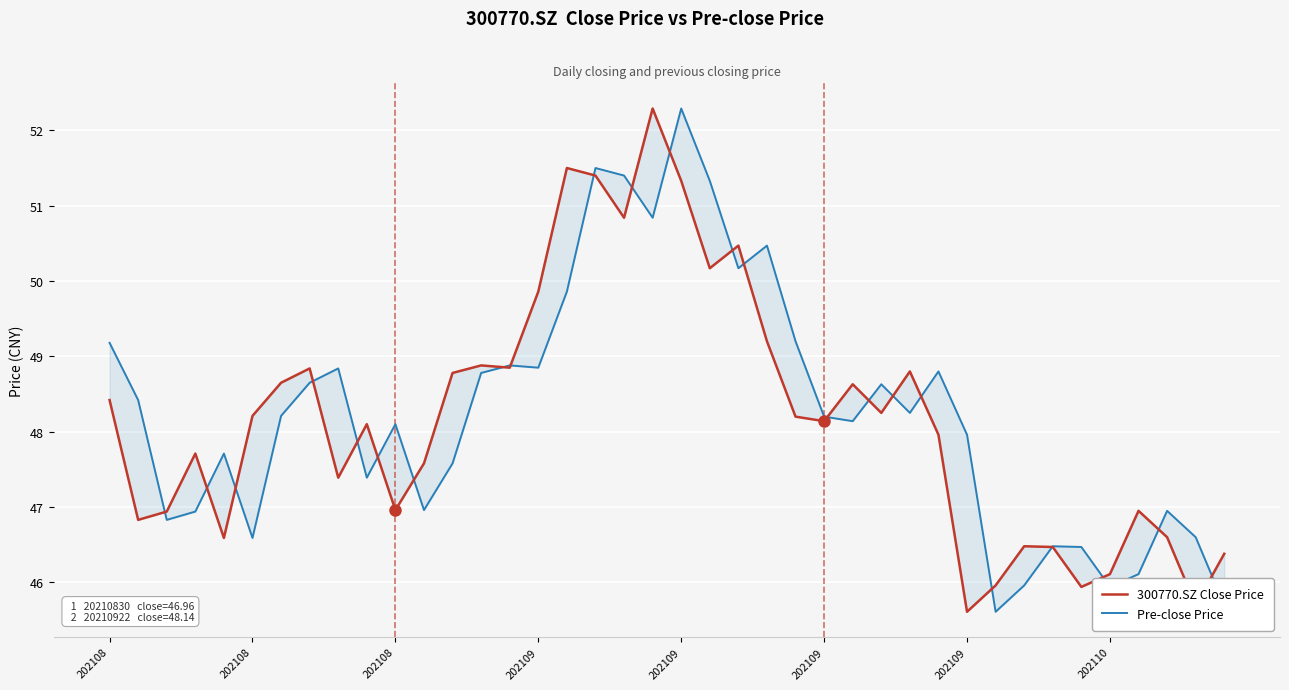

Reading right to left, list all the values displayed in this chart.

300770.SZ Close Price: 46.4	45.7	46.6	47.0	46.1	45.9	46.5	46.5	46.0	45.6	48.0	48.8	48.2	48.6	48.1	48.2	49.2	50.5	50.2	51.3	52.3	50.8	51.4	51.5	49.9	48.9	48.9	48.8	47.6	47.0	48.1	47.4	48.8	48.6	48.2	46.6	47.7	46.9	46.8	48.4
Pre-close Price: 45.7	46.6	47.0	46.1	45.9	46.5	46.5	46.0	45.6	48.0	48.8	48.2	48.6	48.1	48.2	49.2	50.5	50.2	51.3	52.3	50.8	51.4	51.5	49.9	48.9	48.9	48.8	47.6	47.0	48.1	47.4	48.8	48.6	48.2	46.6	47.7	46.9	46.8	48.4	49.2